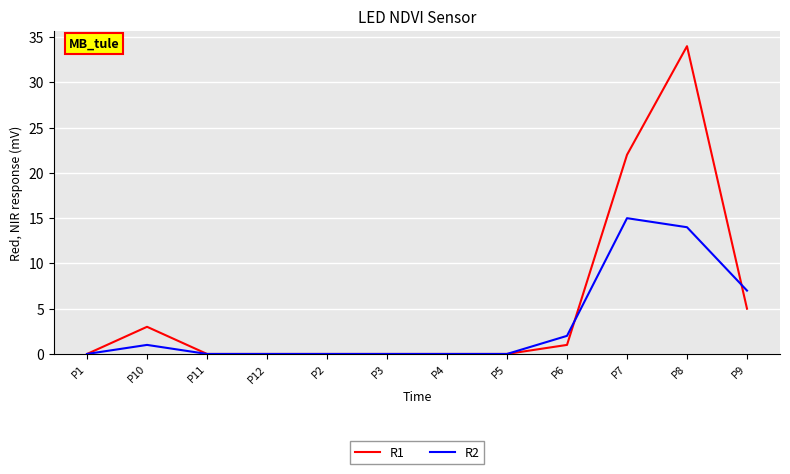

At which label does R2 reach its peak?

P7